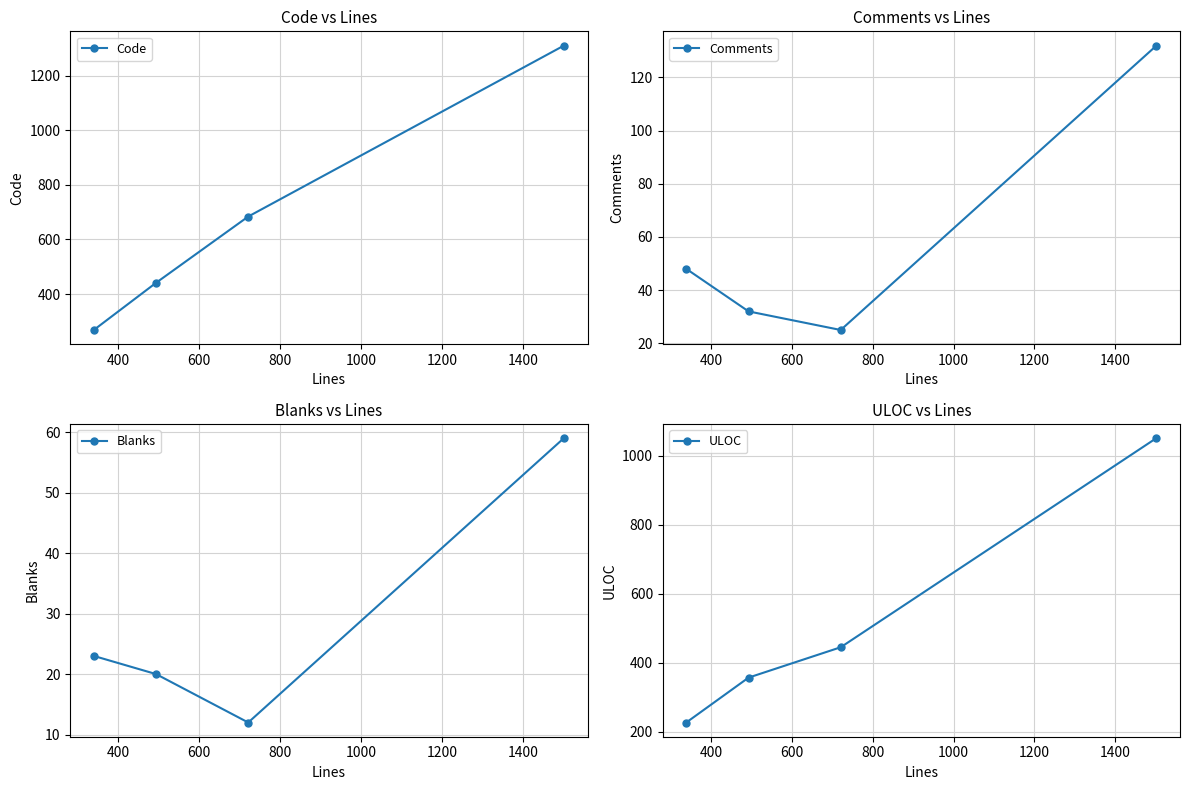

At how many categories does at least one series exceed 225?

4